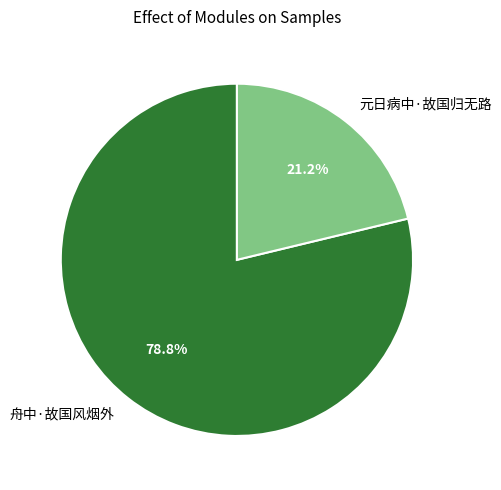

Which slice is the largest?

舟中·故国风烟外